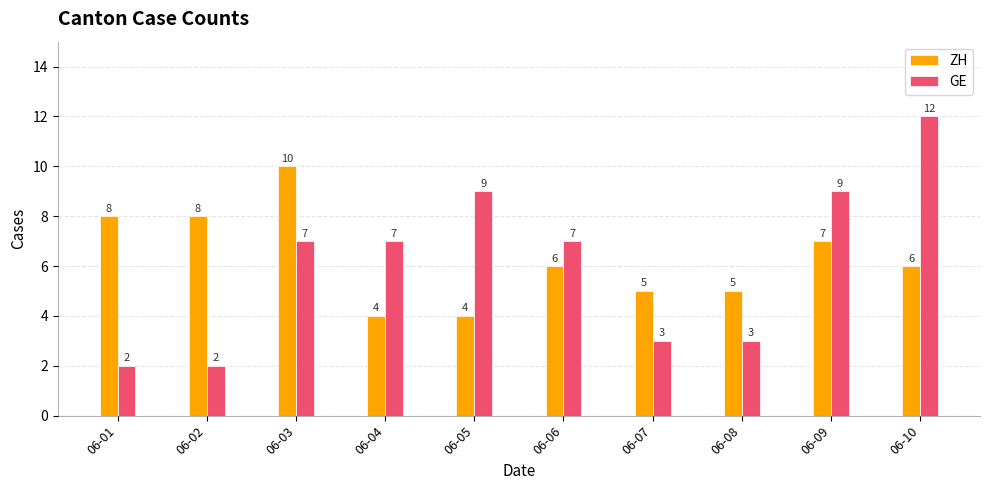

Reading left to right, transcribe all the data shown in this chart.

ZH: 8	8	10	4	4	6	5	5	7	6
GE: 2	2	7	7	9	7	3	3	9	12